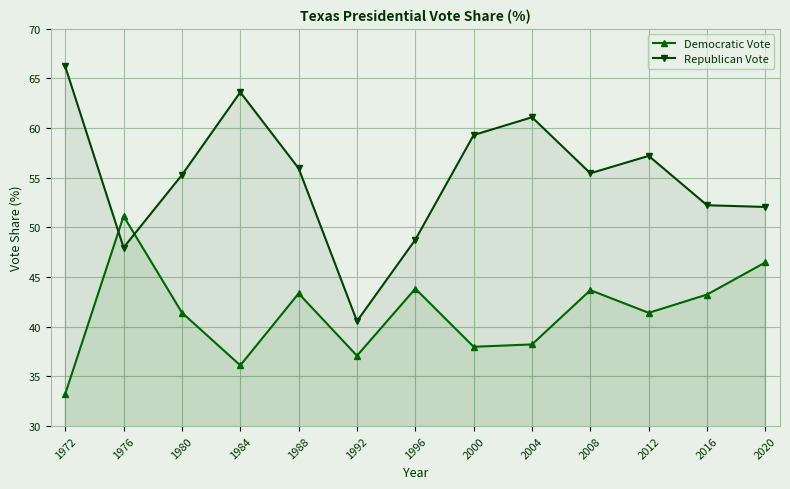

How many interior local valleys does the Democratic Vote series have?

4